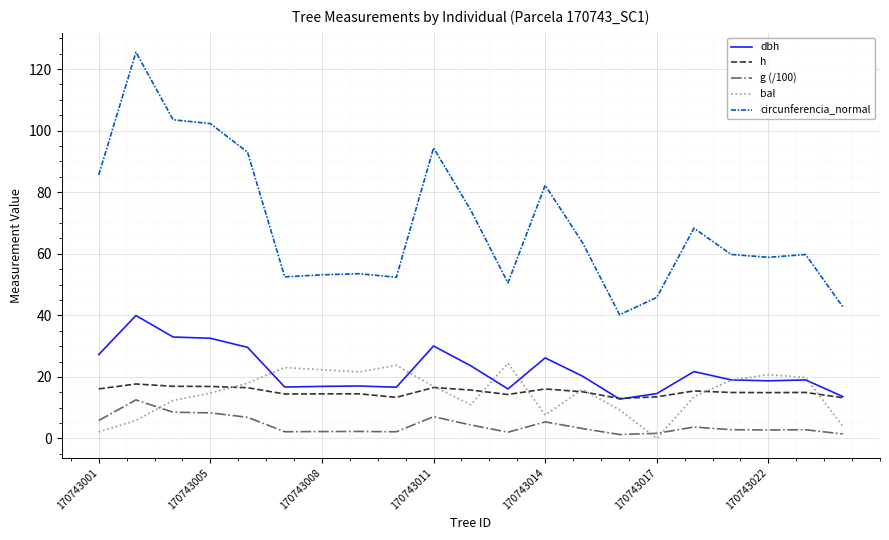

What is the lowest value of the h series?

13.0